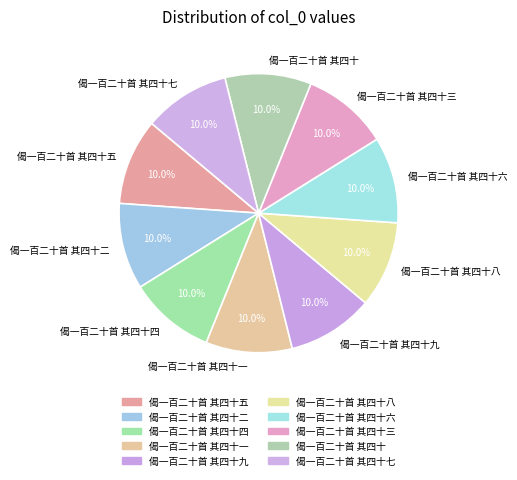

Does 偈一百二十首 其四十七 account for over 50% of the chart?

No